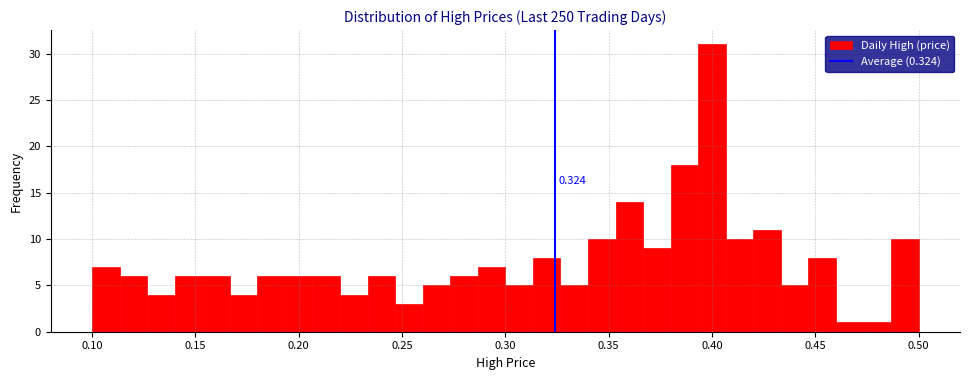

Read against the x-axis, roughly where is the centre of the tallest bar?

0.400